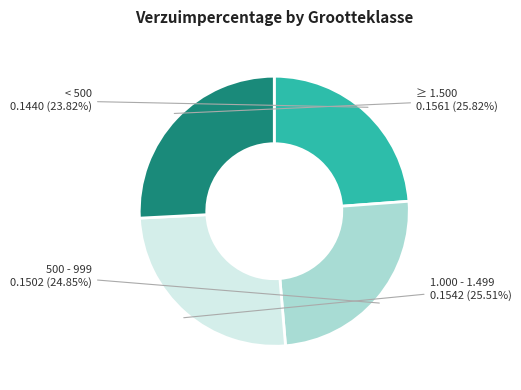

Is there any slice that represents more than half of the pie?

No